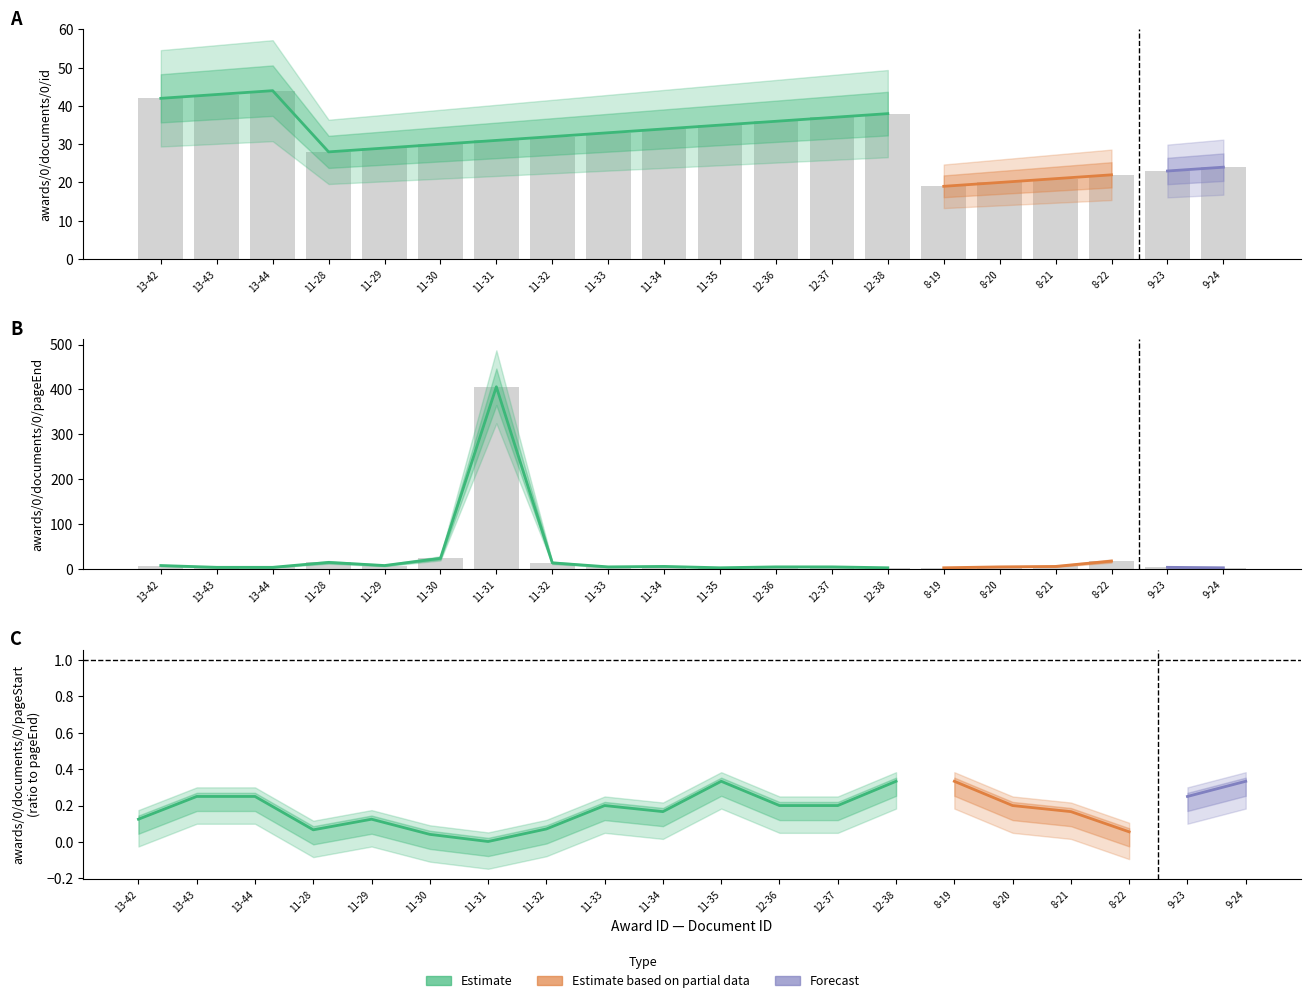

What is the approximate value of awards/0/documents/0/id at 11-34, to the nearest 10?

30